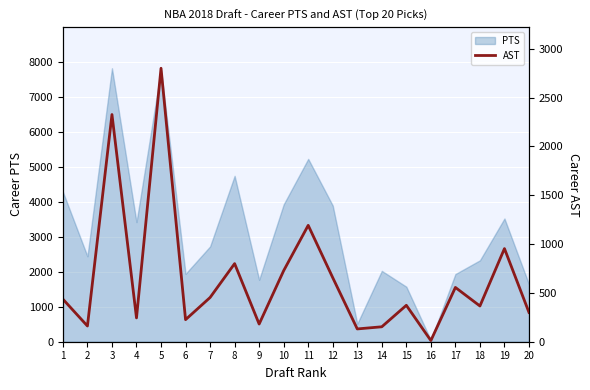

The value of PTS at 9 is 582. True or false?

False